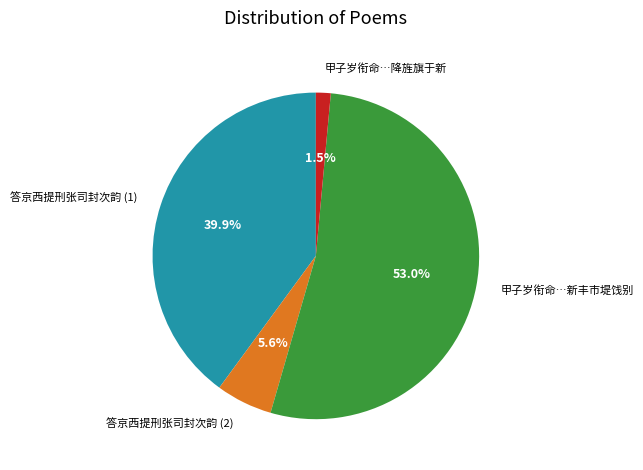

Which slice is the largest?

甲子岁衔命…新丰市堤饯别